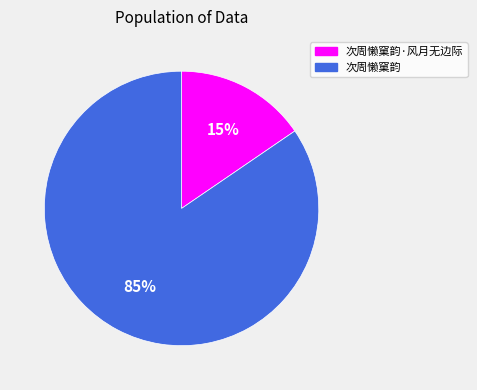

Does 次周懒窠韵·风月无边际 account for over 50% of the chart?

No